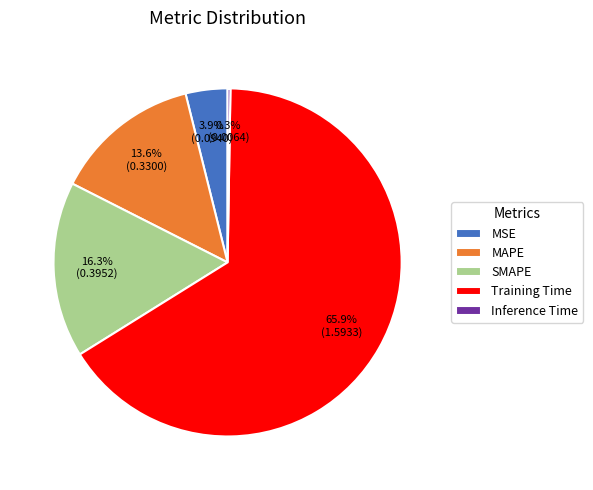

To the nearest percent, what percentage of the pie is SMAPE?

16%